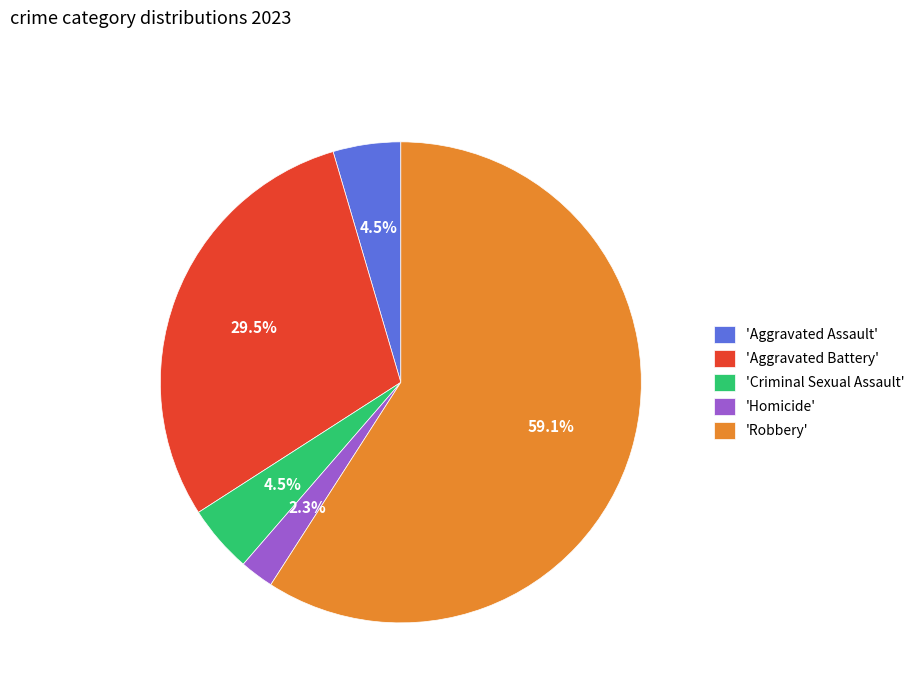

Which has a higher value, 'Aggravated Battery' or 'Criminal Sexual Assault'?

'Aggravated Battery'